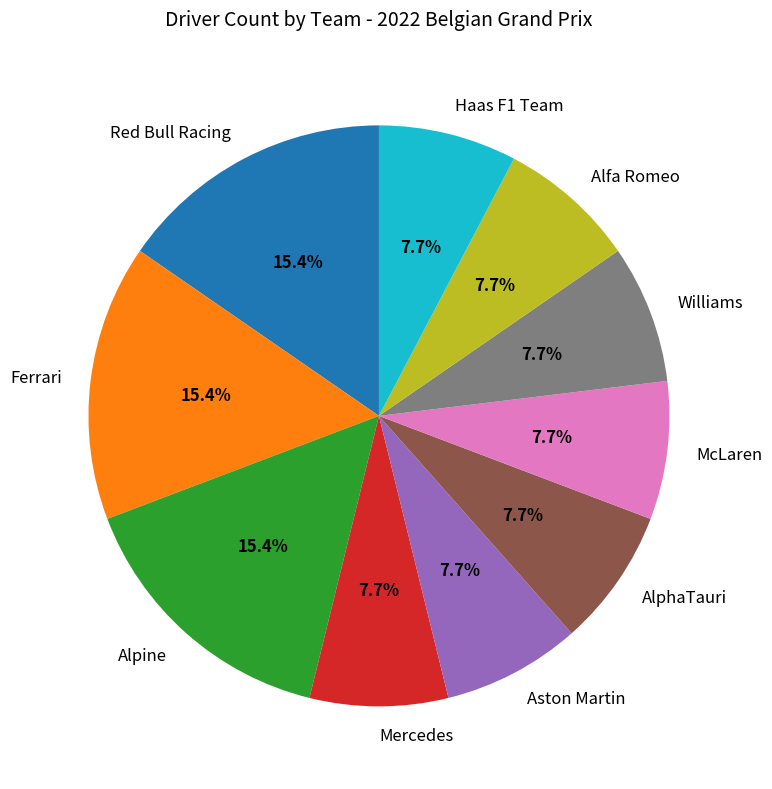

Is Aston Martin the majority of the pie?

No